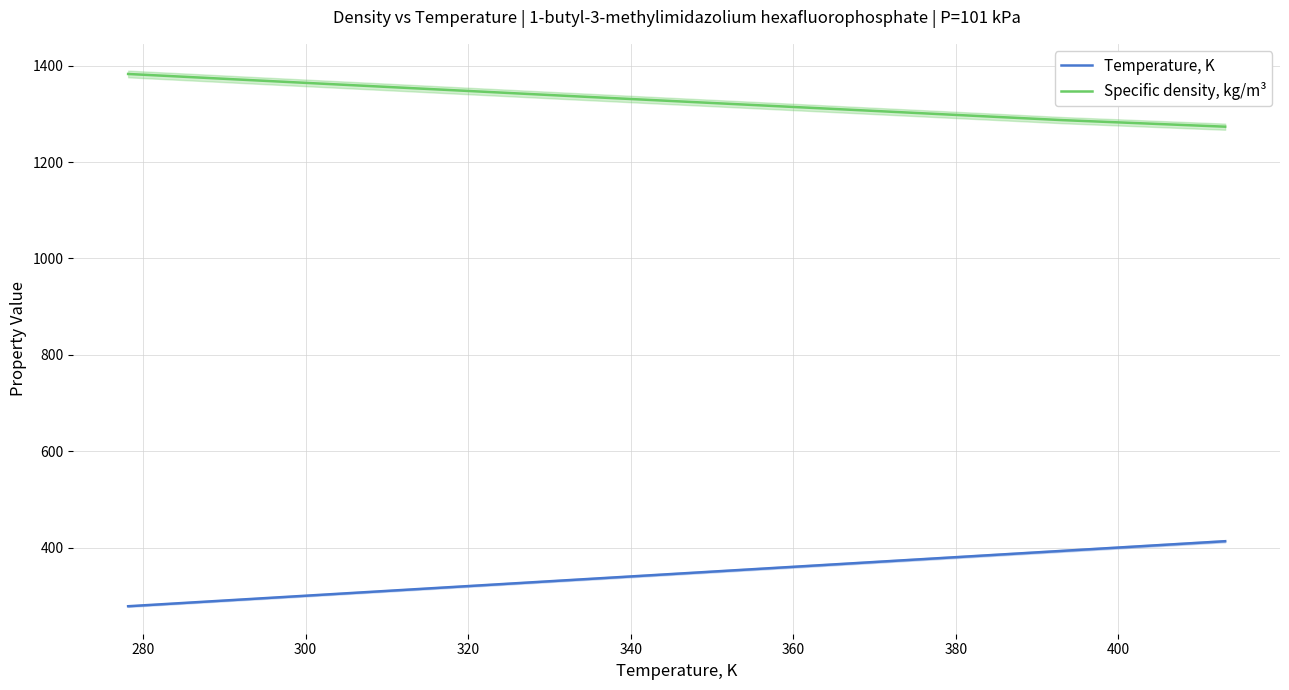

True or false: Temperature, K and Specific density, kg/m³ cross at least once.

False